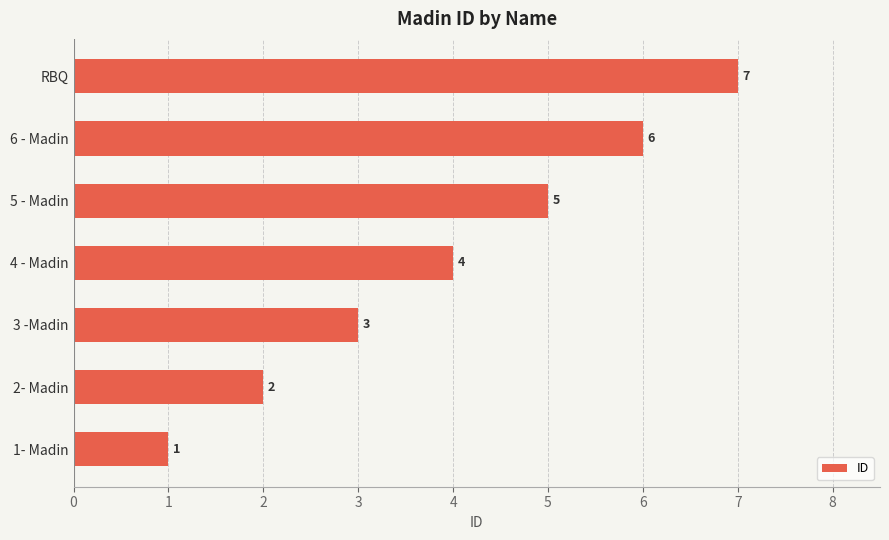

Rank the categories by value from lowest to highest.

1- Madin, 2- Madin, 3 -Madin, 4 - Madin, 5 - Madin, 6 - Madin, RBQ